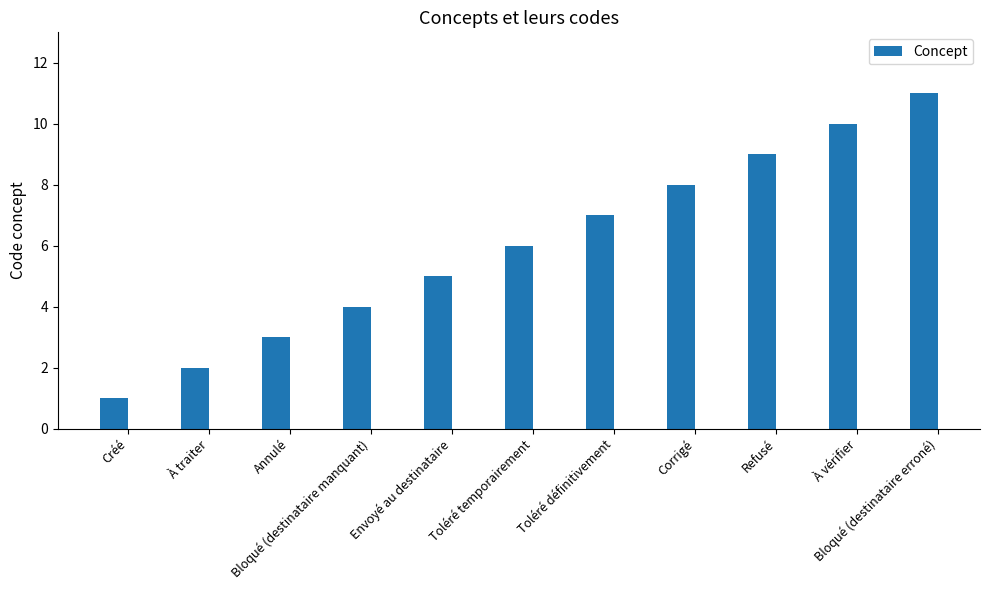

Where is the data nearest to the value 6?

Toléré temporairement